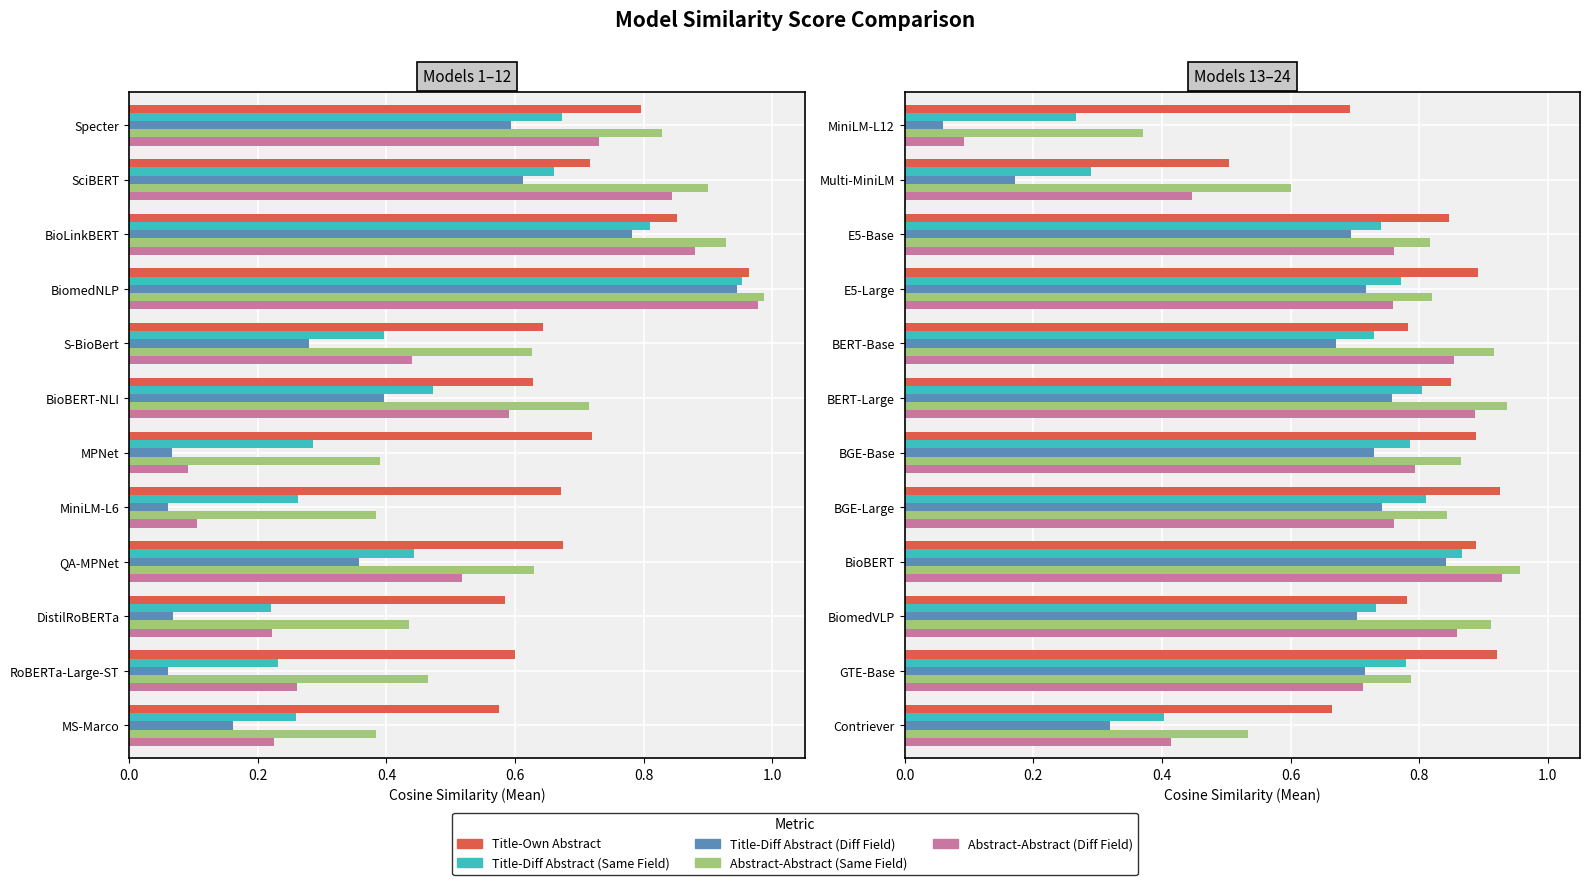

What is the difference between the highest and lowest values at E5-Large?

0.2